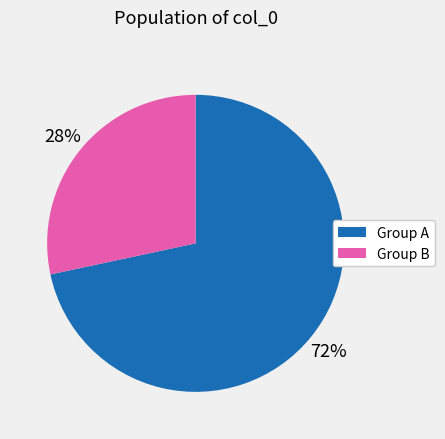

The Group B slice represents 22% of the pie. True or false?

False